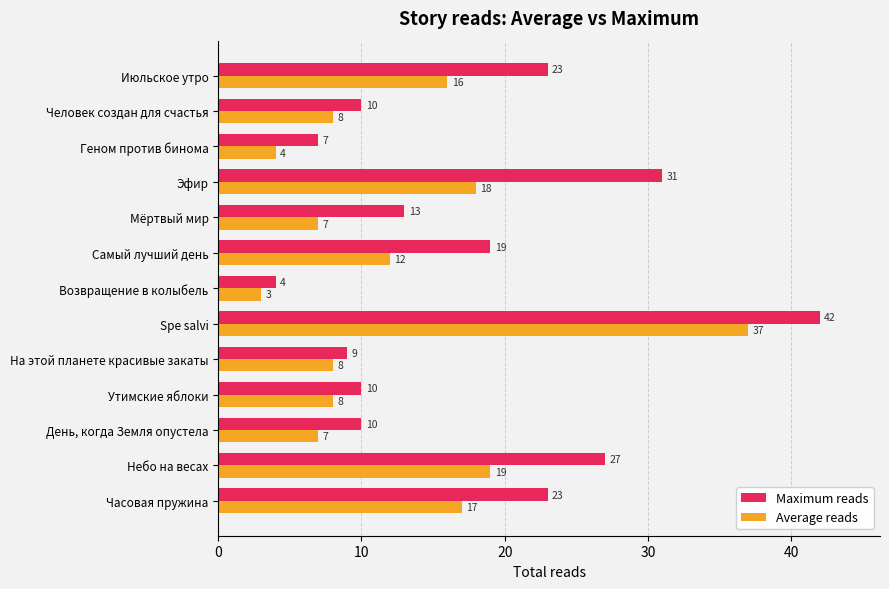

What is the difference between the maximum and minimum values in the Average reads series?

34